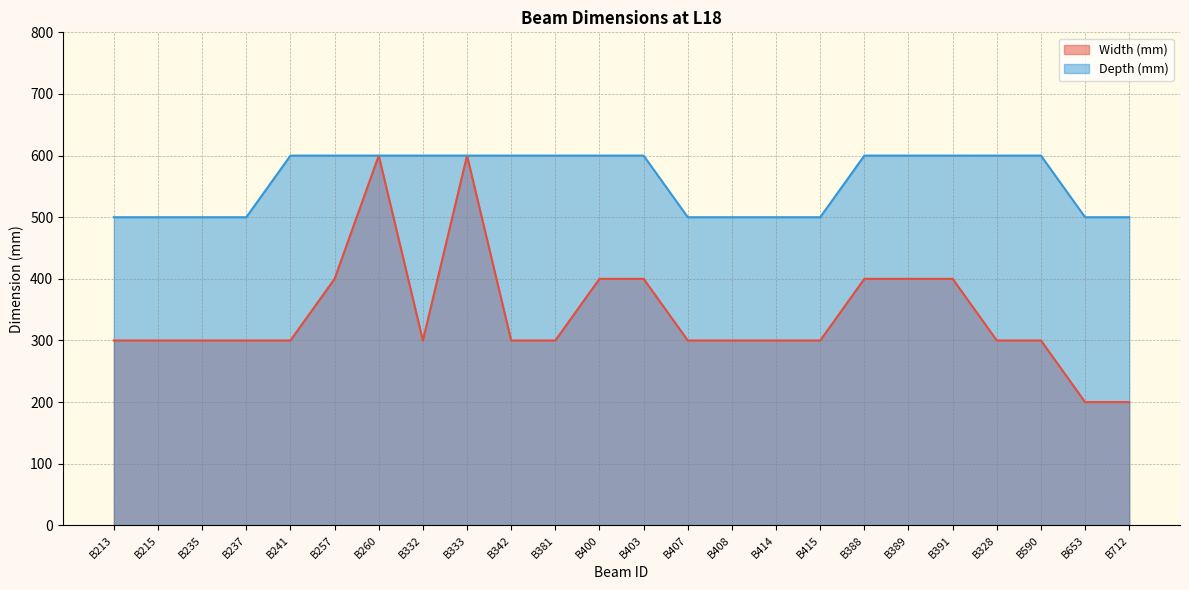

Reading left to right, transcribe all the data shown in this chart.

Width (mm): B213=300	B215=300	B235=300	B237=300	B241=300	B257=400	B260=600	B332=300	B333=600	B342=300	B381=300	B400=400	B403=400	B407=300	B408=300	B414=300	B415=300	B388=400	B389=400	B391=400	B328=300	B590=300	B653=200	B712=200
Depth (mm): B213=500	B215=500	B235=500	B237=500	B241=600	B257=600	B260=600	B332=600	B333=600	B342=600	B381=600	B400=600	B403=600	B407=500	B408=500	B414=500	B415=500	B388=600	B389=600	B391=600	B328=600	B590=600	B653=500	B712=500